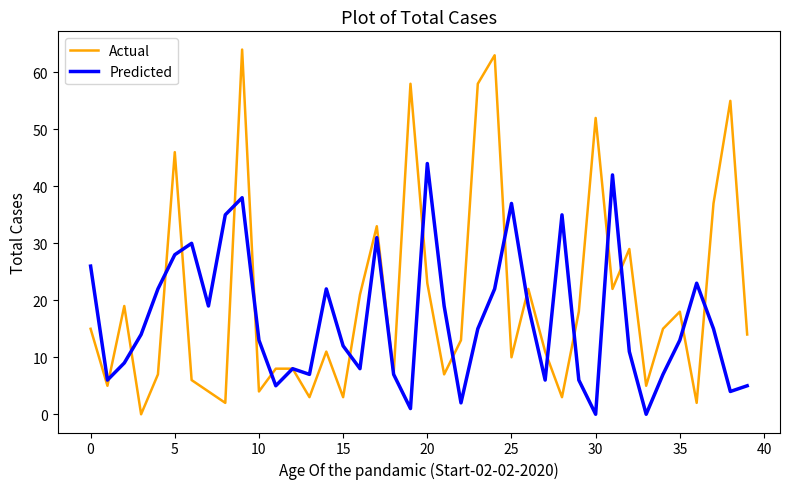

How many lines are shown in the chart?

2